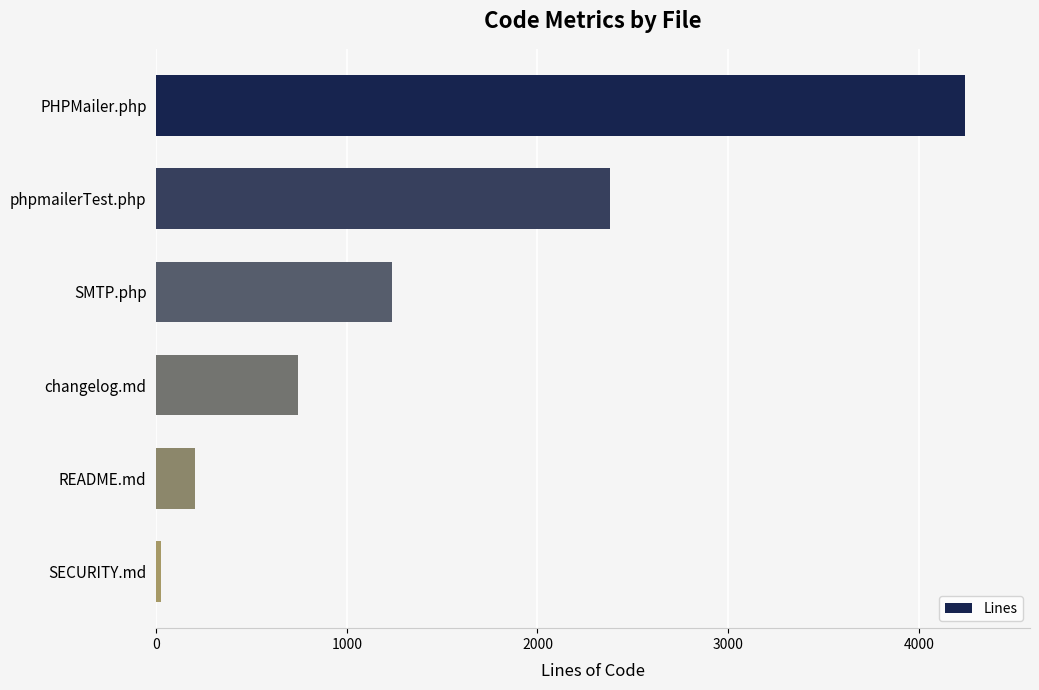

What is the change in value from phpmailerTest.php to README.md?

-2177